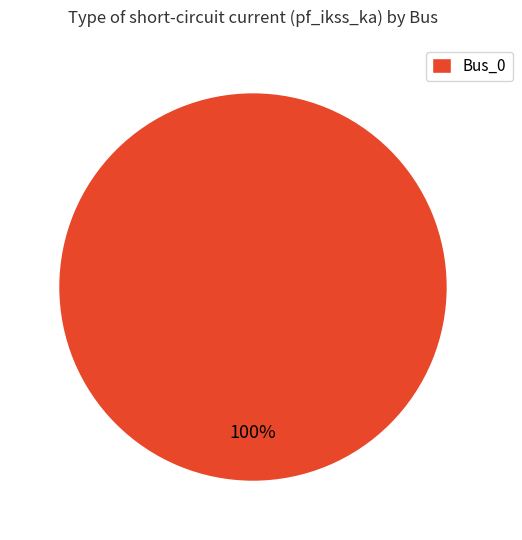

Count the number of slices in the pie.

1